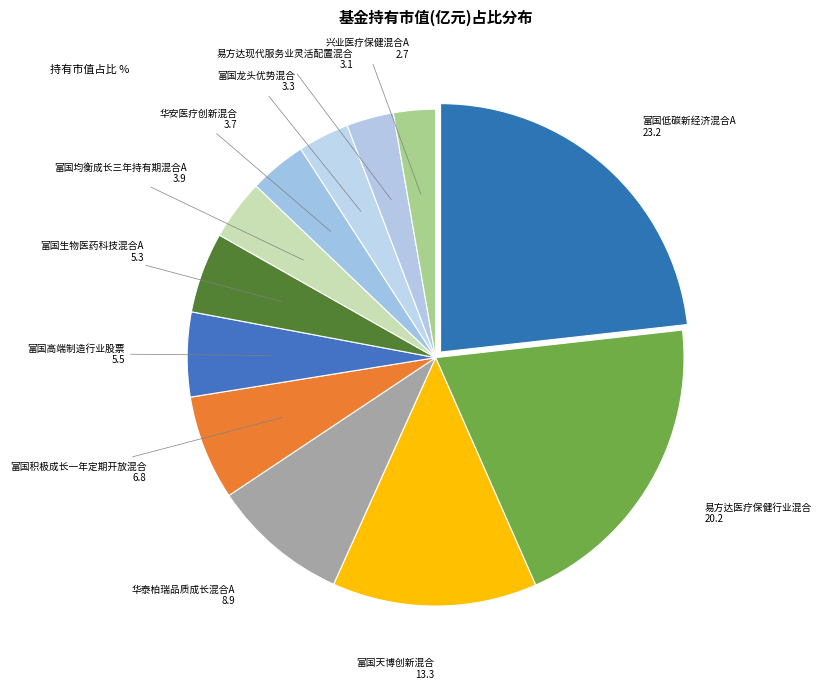

The 富国低碳新经济混合A slice represents 23% of the pie. True or false?

True